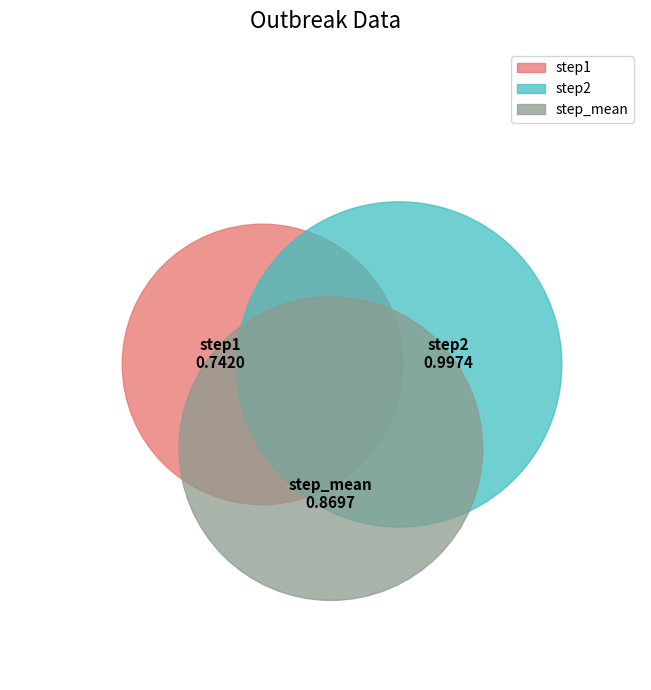

Is step1 the majority of the pie?

No